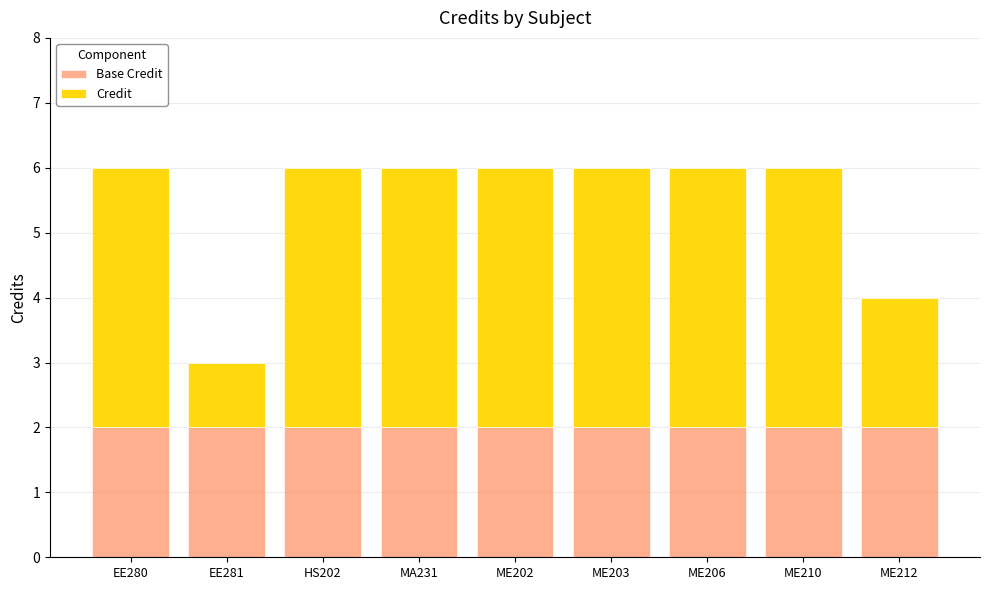

What is the total value across all series at ME206?

6